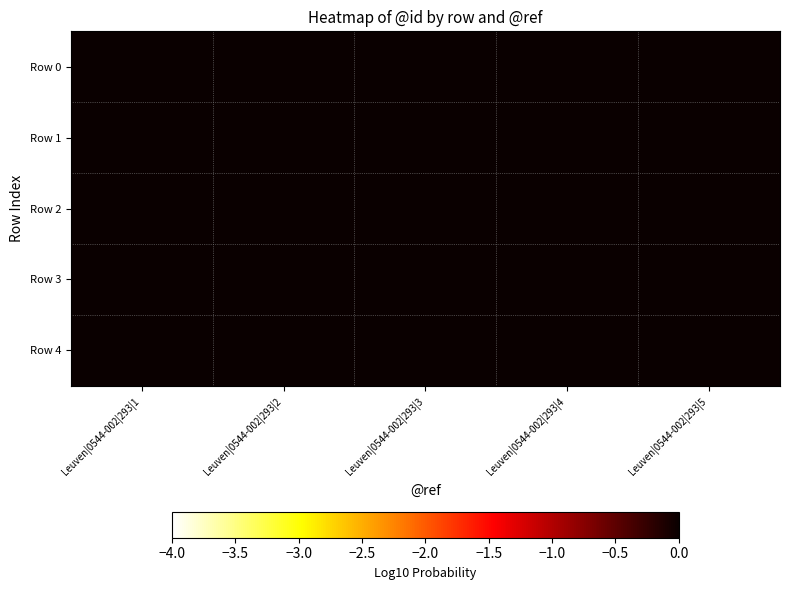

Reading right to left, what are all the values shown in this chart?

Row 0: Leuven|0544-002|293|5=0	Leuven|0544-002|293|4=1	Leuven|0544-002|293|3=2	Leuven|0544-002|293|2=3	Leuven|0544-002|293|1=4
Row 1: Leuven|0544-002|293|5=0	Leuven|0544-002|293|4=1	Leuven|0544-002|293|3=2	Leuven|0544-002|293|2=3	Leuven|0544-002|293|1=4
Row 2: Leuven|0544-002|293|5=0	Leuven|0544-002|293|4=1	Leuven|0544-002|293|3=2	Leuven|0544-002|293|2=3	Leuven|0544-002|293|1=4
Row 3: Leuven|0544-002|293|5=0	Leuven|0544-002|293|4=1	Leuven|0544-002|293|3=2	Leuven|0544-002|293|2=3	Leuven|0544-002|293|1=4
Row 4: Leuven|0544-002|293|5=0	Leuven|0544-002|293|4=1	Leuven|0544-002|293|3=2	Leuven|0544-002|293|2=3	Leuven|0544-002|293|1=4